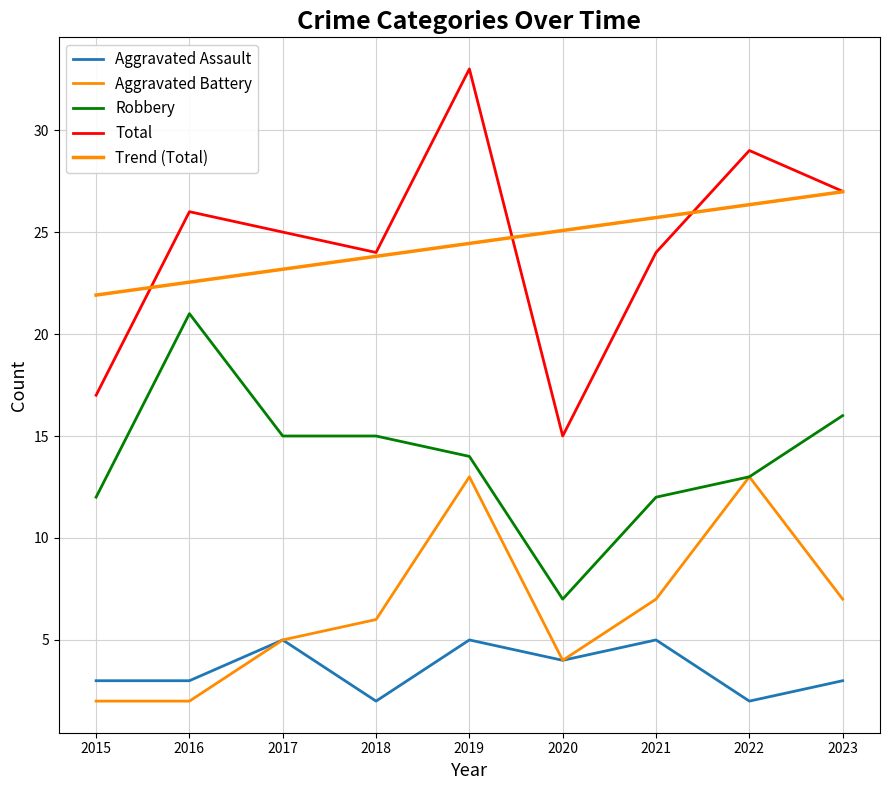

Does the chart have visible grid lines?

Yes